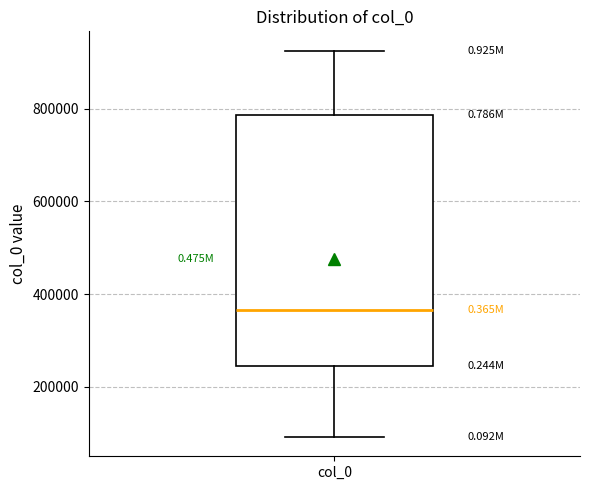

Where does the lower whisker of the box for col_0 end on the y-axis? The values are not printed on the chart, so give them approximately, as read against the axis.

100000